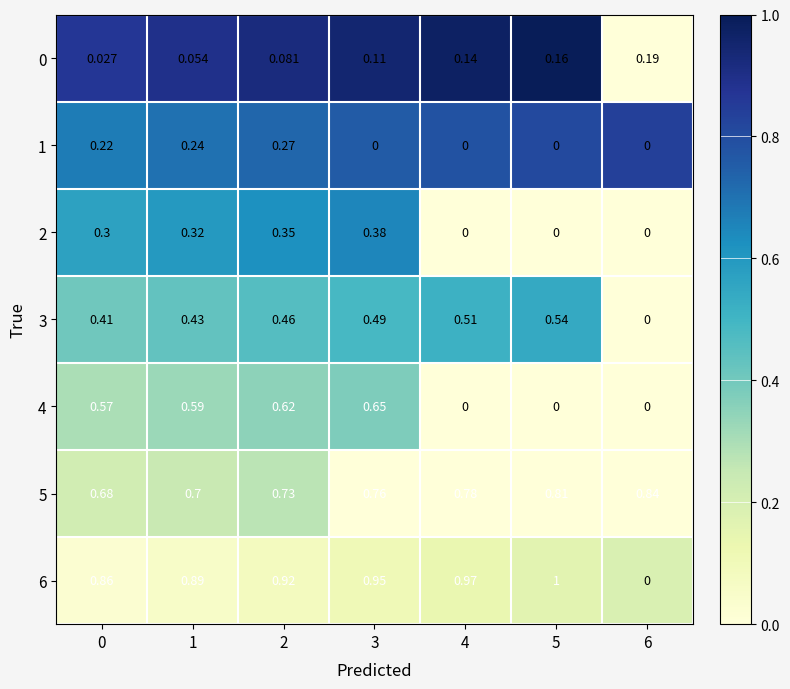

Reading left to right, list all the values displayed in this chart.

6: 0=0.9	1=0.9	2=0.9	3=0.9	4=1.0	5=1.0	6=0.0
5: 0=0.7	1=0.7	2=0.7	3=0.8	4=0.8	5=0.8	6=0.8
4: 0=0.6	1=0.6	2=0.6	3=0.7	4=0.0	5=0.0	6=0.0
3: 0=0.4	1=0.4	2=0.5	3=0.5	4=0.5	5=0.5	6=0.0
2: 0=0.3	1=0.3	2=0.3	3=0.4	4=0.0	5=0.0	6=0.0
1: 0=0.2	1=0.2	2=0.3	3=0.0	4=0.0	5=0.0	6=0.0
0: 0=0.0	1=0.1	2=0.1	3=0.1	4=0.1	5=0.2	6=0.2